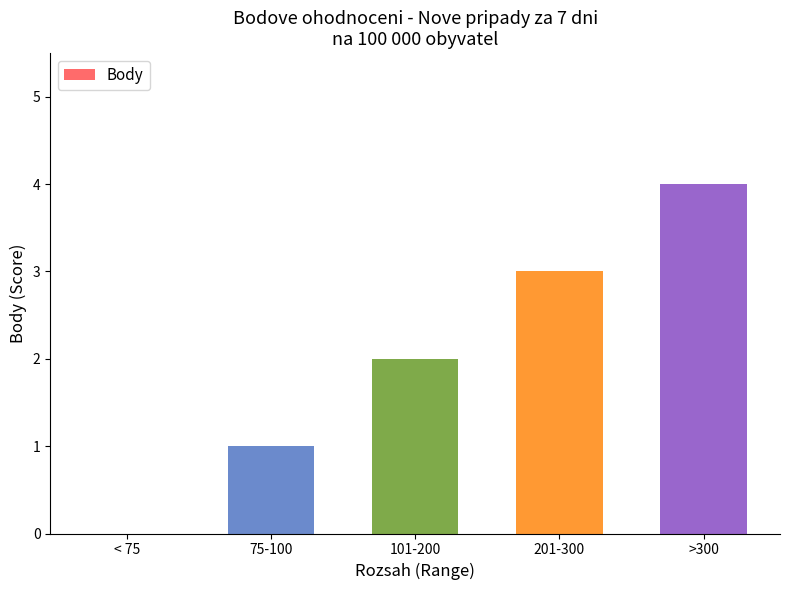

At which category does the chart reach its peak across all series?

>300